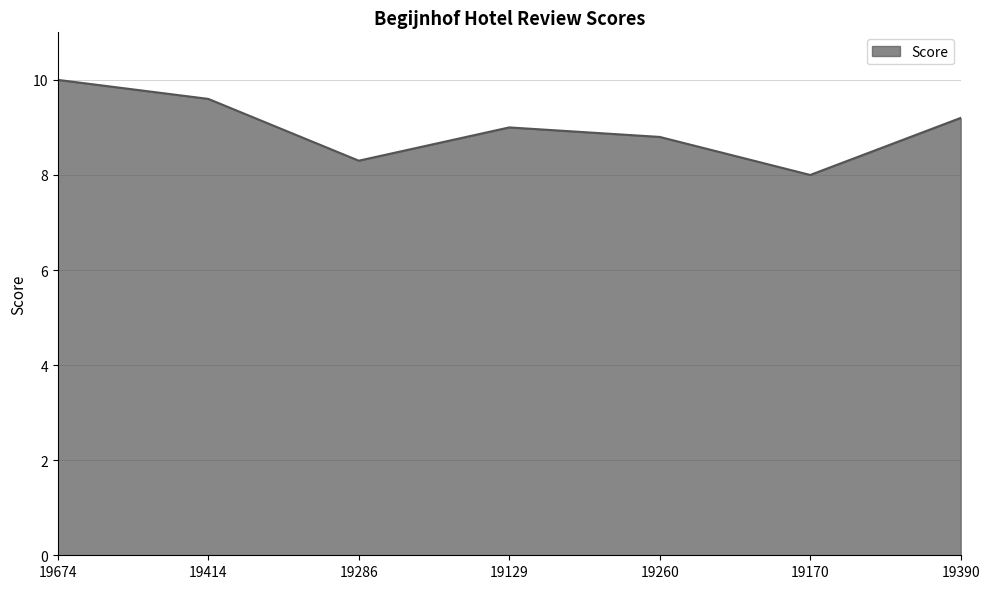

At which category does the data reach its first local valley?

19286